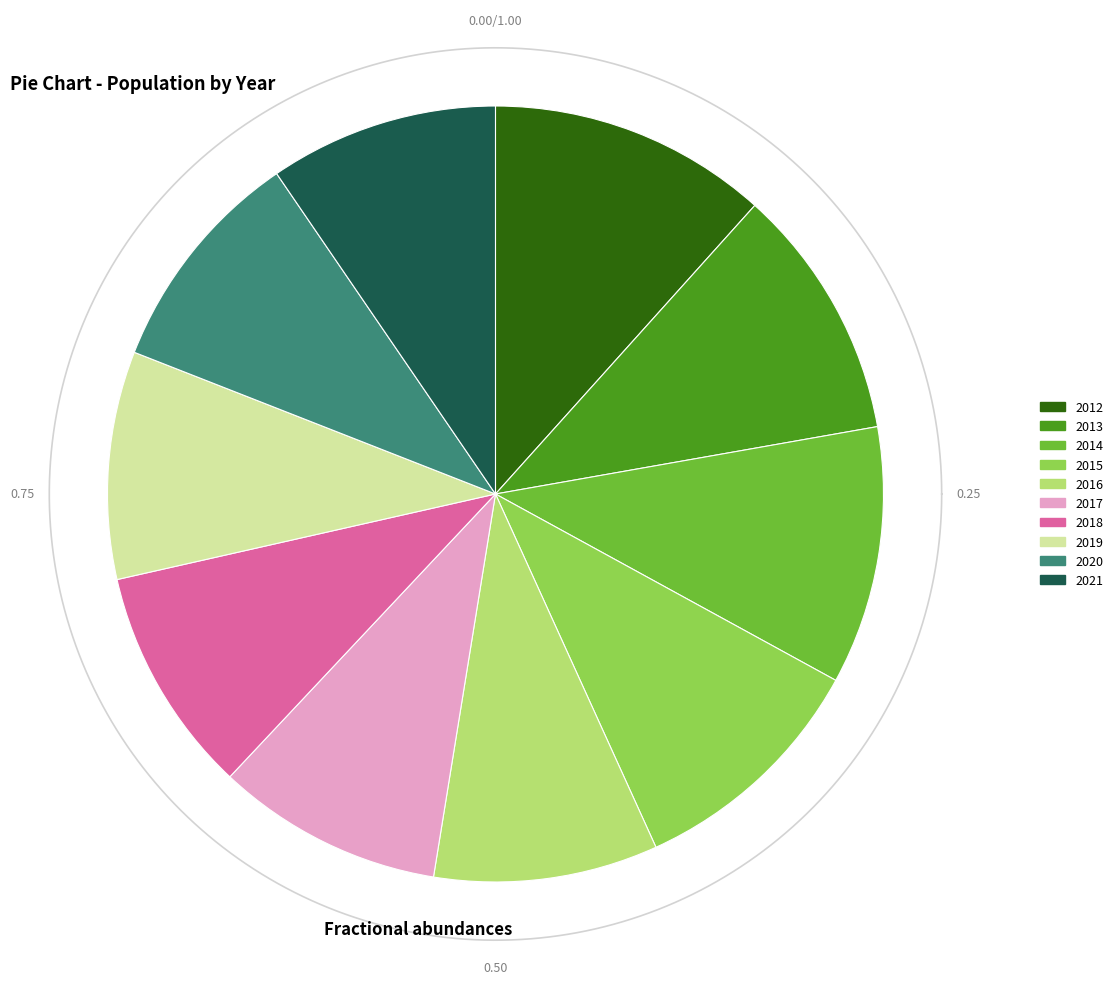

Count the number of slices in the pie.

10